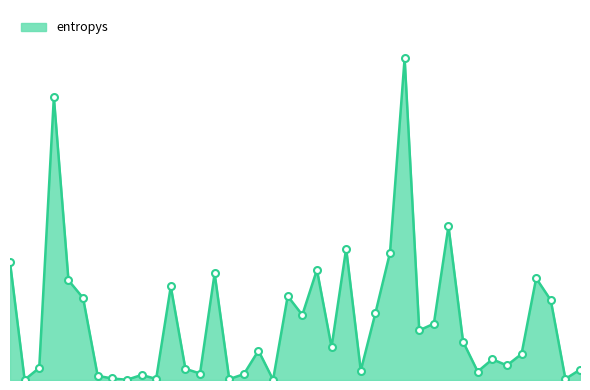

Does the chart have visible grid lines?

No